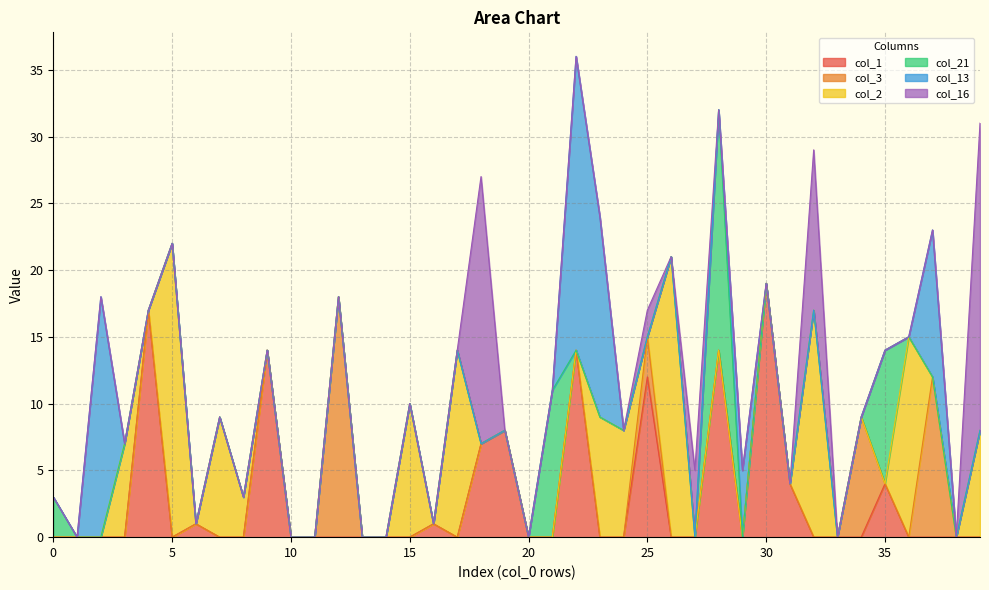

Reading right to left, transcribe all the data shown in this chart.

col_1: 39=0	38=0	37=0	36=0	35=4	34=0	33=0	32=0	31=4	30=19	29=0	28=14	27=0	26=0	25=12	24=0	23=0	22=14	21=0	20=0	19=8	18=7	17=0	16=1	15=0	14=0	13=0	12=0	11=0	10=0	9=14	8=0	7=0	6=1	5=0	4=17	3=0	2=0	1=0	0=0
col_3: 39=0	38=0	37=12	36=0	35=0	34=9	33=0	32=0	31=0	30=0	29=0	28=0	27=0	26=0	25=3	24=0	23=0	22=0	21=0	20=0	19=0	18=0	17=0	16=0	15=0	14=0	13=0	12=18	11=0	10=0	9=0	8=0	7=0	6=0	5=0	4=0	3=0	2=0	1=0	0=0
col_2: 39=8	38=0	37=0	36=15	35=0	34=0	33=0	32=17	31=0	30=0	29=0	28=0	27=0	26=21	25=0	24=8	23=9	22=0	21=0	20=0	19=0	18=0	17=14	16=0	15=10	14=0	13=0	12=0	11=0	10=0	9=0	8=3	7=9	6=0	5=22	4=0	3=7	2=0	1=0	0=0
col_21: 39=0	38=0	37=0	36=0	35=10	34=0	33=0	32=0	31=0	30=0	29=0	28=18	27=0	26=0	25=0	24=0	23=0	22=0	21=11	20=0	19=0	18=0	17=0	16=0	15=0	14=0	13=0	12=0	11=0	10=0	9=0	8=0	7=0	6=0	5=0	4=0	3=0	2=0	1=0	0=3
col_13: 39=0	38=0	37=11	36=0	35=0	34=0	33=0	32=0	31=0	30=0	29=5	28=0	27=0	26=0	25=0	24=0	23=15	22=22	21=0	20=0	19=0	18=0	17=0	16=0	15=0	14=0	13=0	12=0	11=0	10=0	9=0	8=0	7=0	6=0	5=0	4=0	3=0	2=18	1=0	0=0
col_16: 39=23	38=0	37=0	36=0	35=0	34=0	33=0	32=12	31=0	30=0	29=0	28=0	27=5	26=0	25=2	24=0	23=0	22=0	21=0	20=0	19=0	18=20	17=0	16=0	15=0	14=0	13=0	12=0	11=0	10=0	9=0	8=0	7=0	6=0	5=0	4=0	3=0	2=0	1=0	0=0